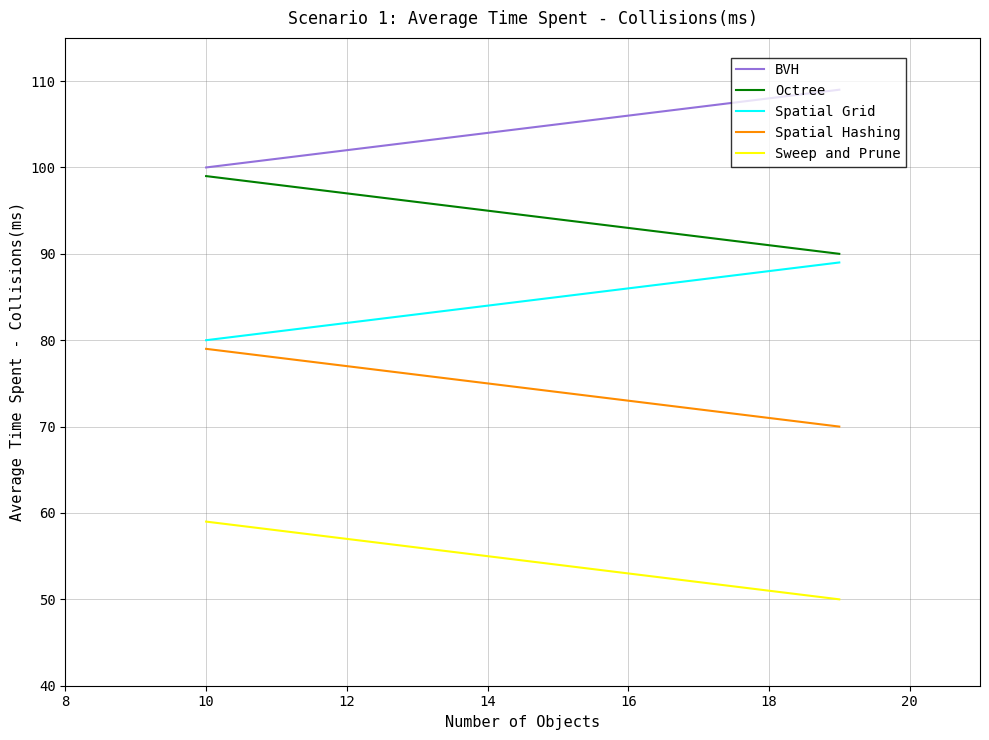

What is the greatest value displayed?

109.0